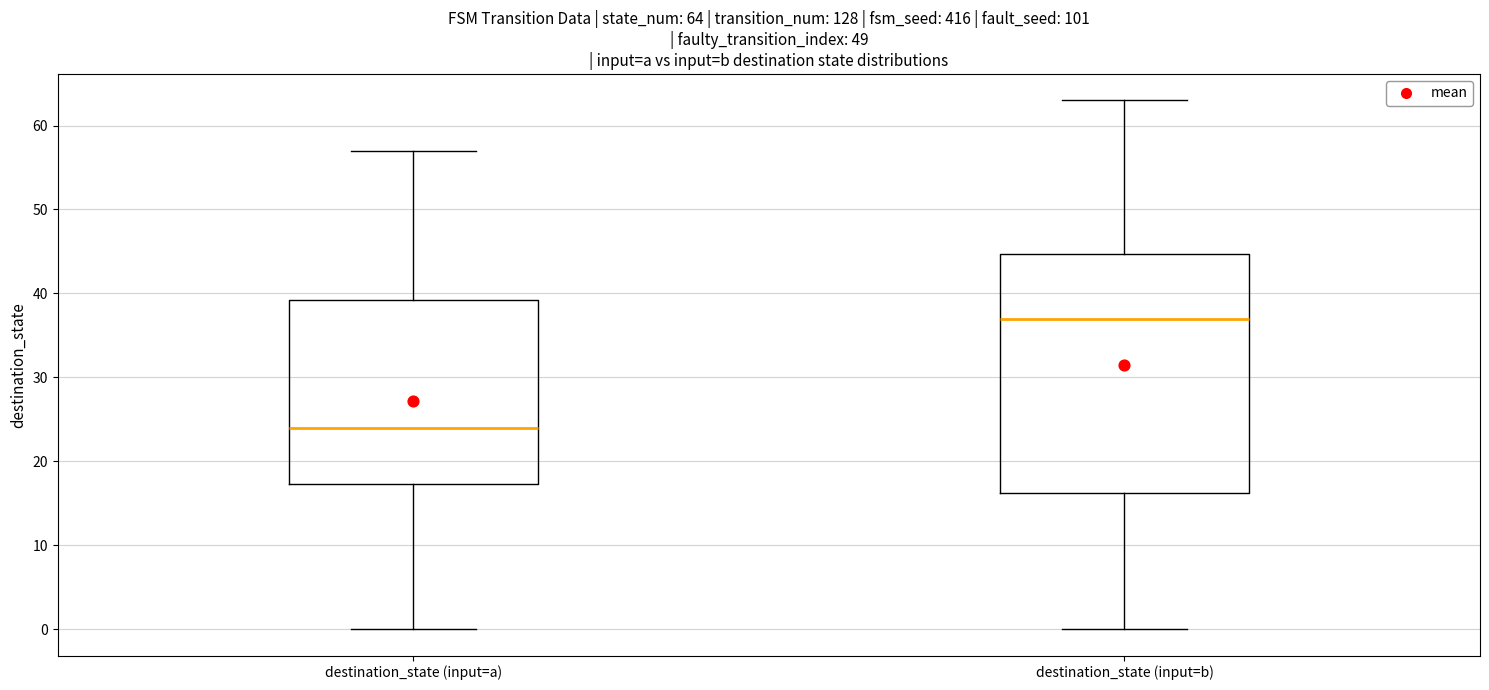

Which box is the tallest, from its lower edge to its upper edge?

destination_state (input=b)